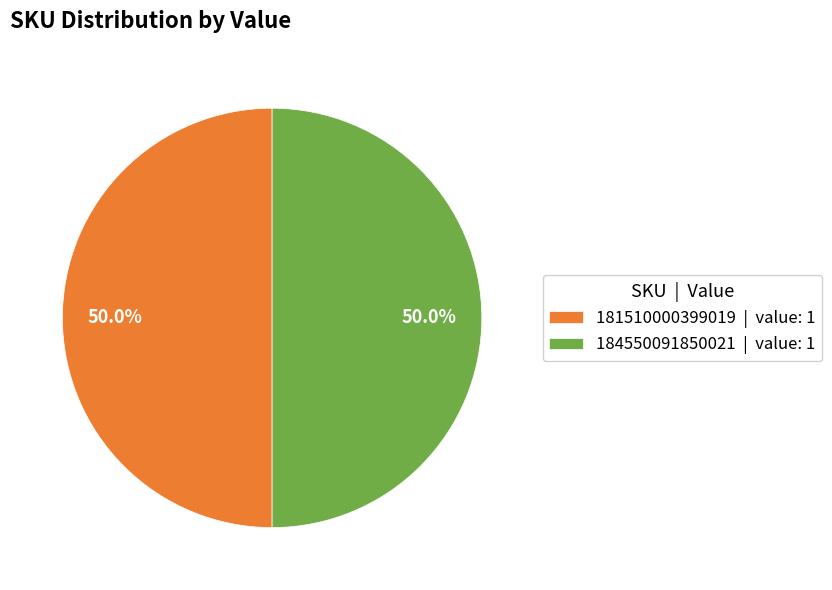

What is the total percentage of 184550091850021 | value: 1 and 181510000399019 | value: 1?

100.0%